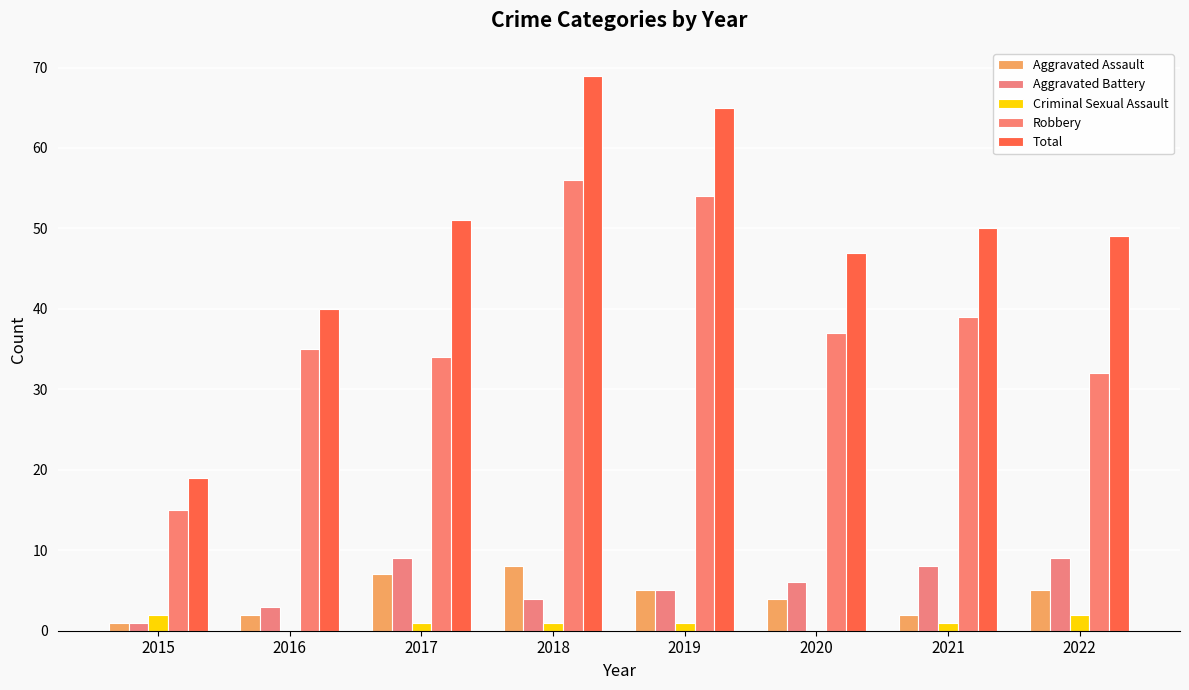

What is the maximum value shown in the chart?

69